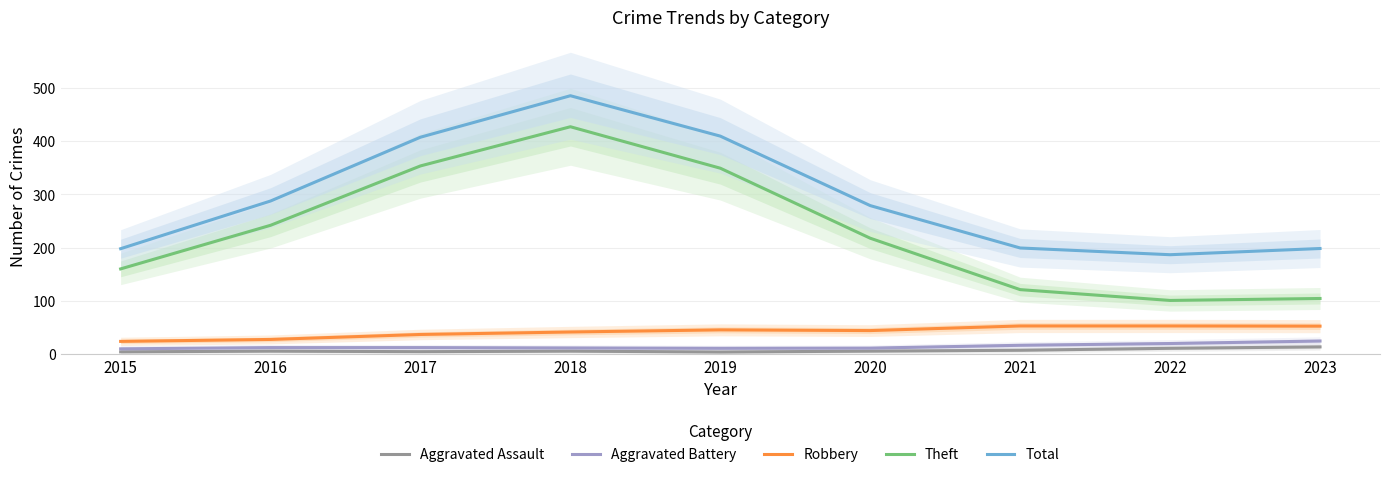

What is the approximate value of Aggravated Battery at 2015?

9.7